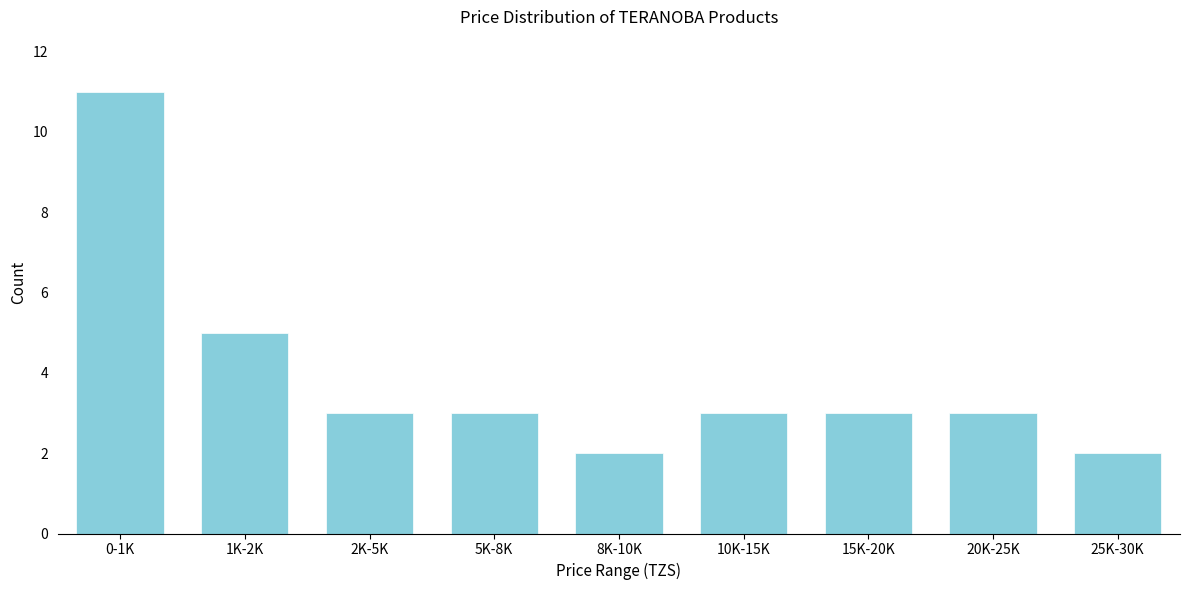

Reading right to left, extract all data points from this chart.

2	3	3	3	2	3	3	5	11